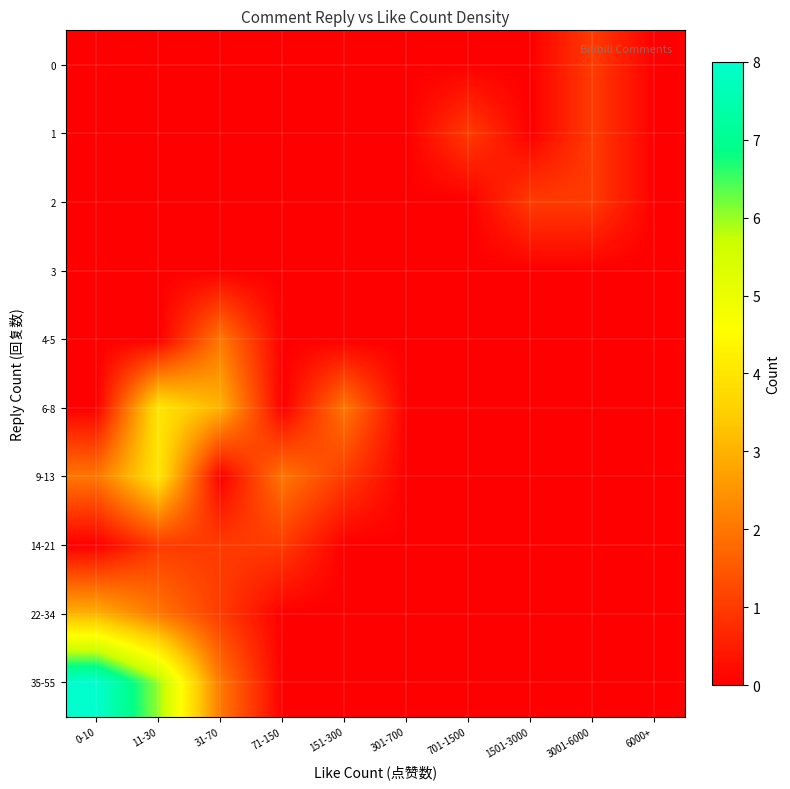

What is the total value across all series at 3001-6000?

3